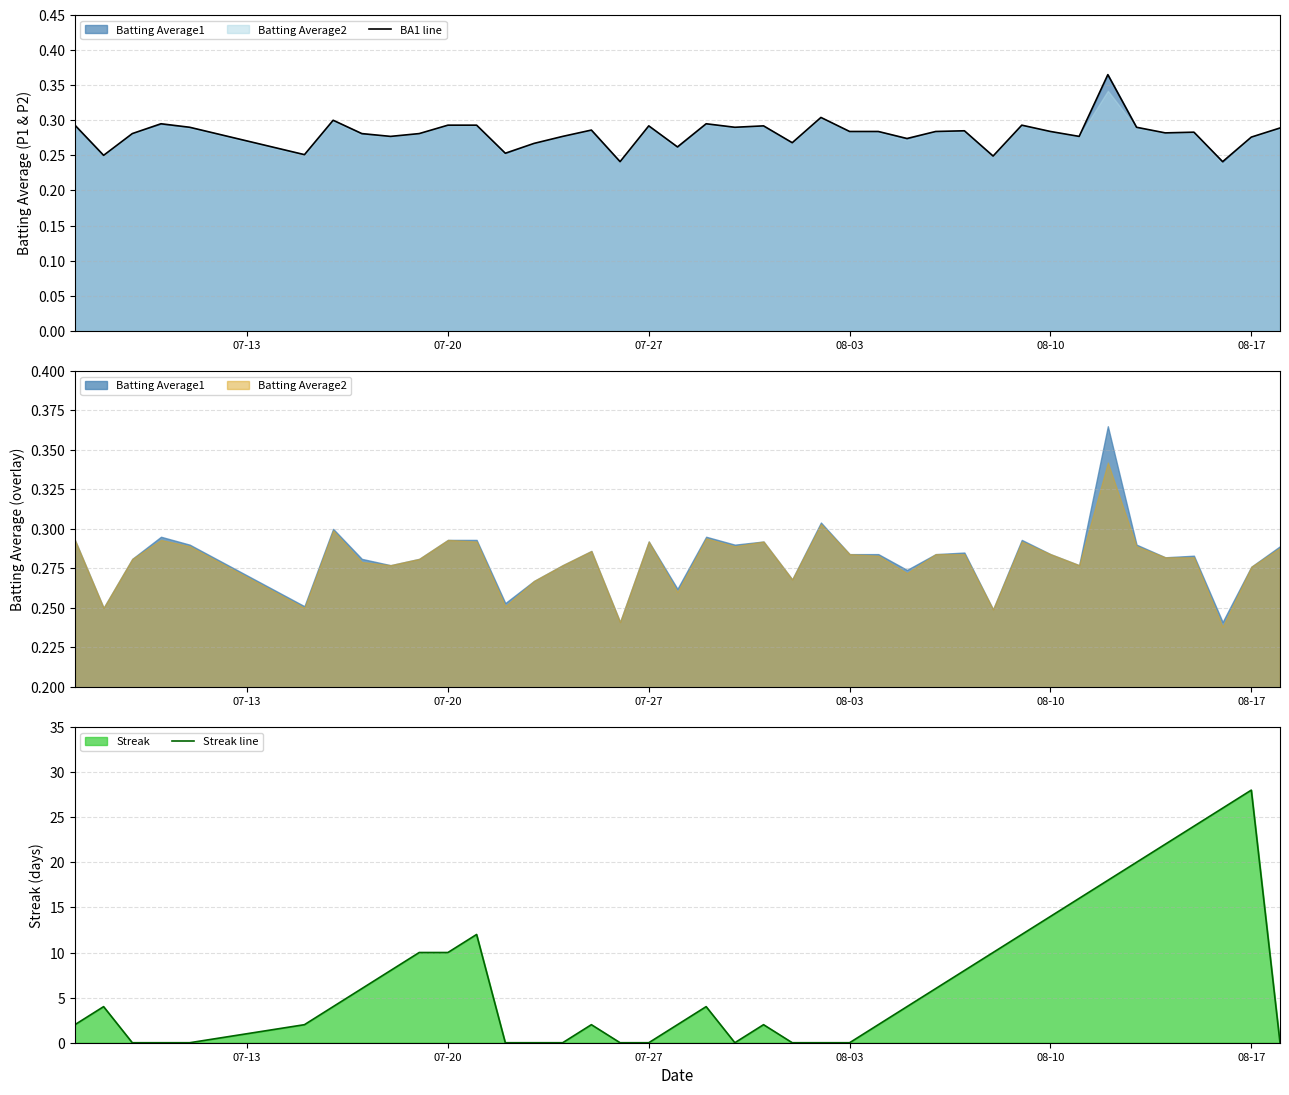

How many times do Streak line and BA1 line cross each other?

11